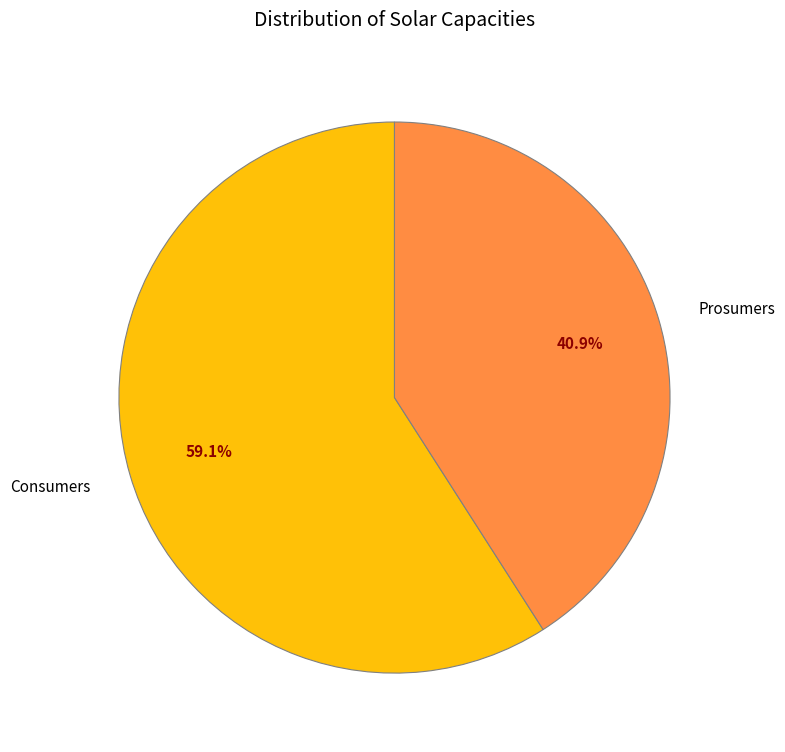

Which category has the smallest portion of the pie?

Prosumers